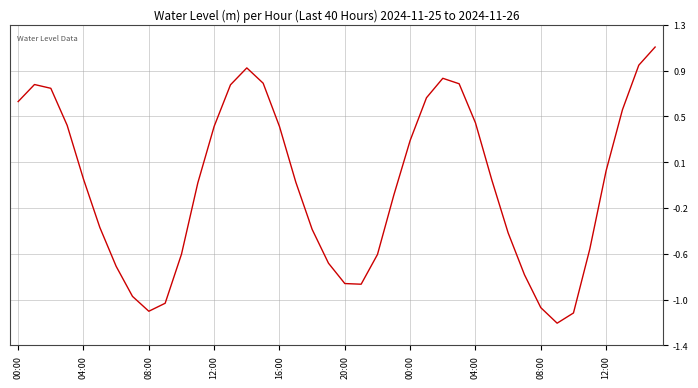

At which label does the data first exceed 0?

00:00